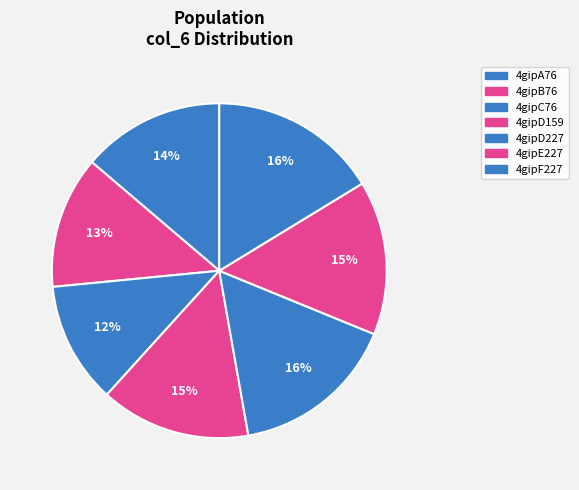

What percentage is the 4gipF227 slice, to the nearest percent?

16%